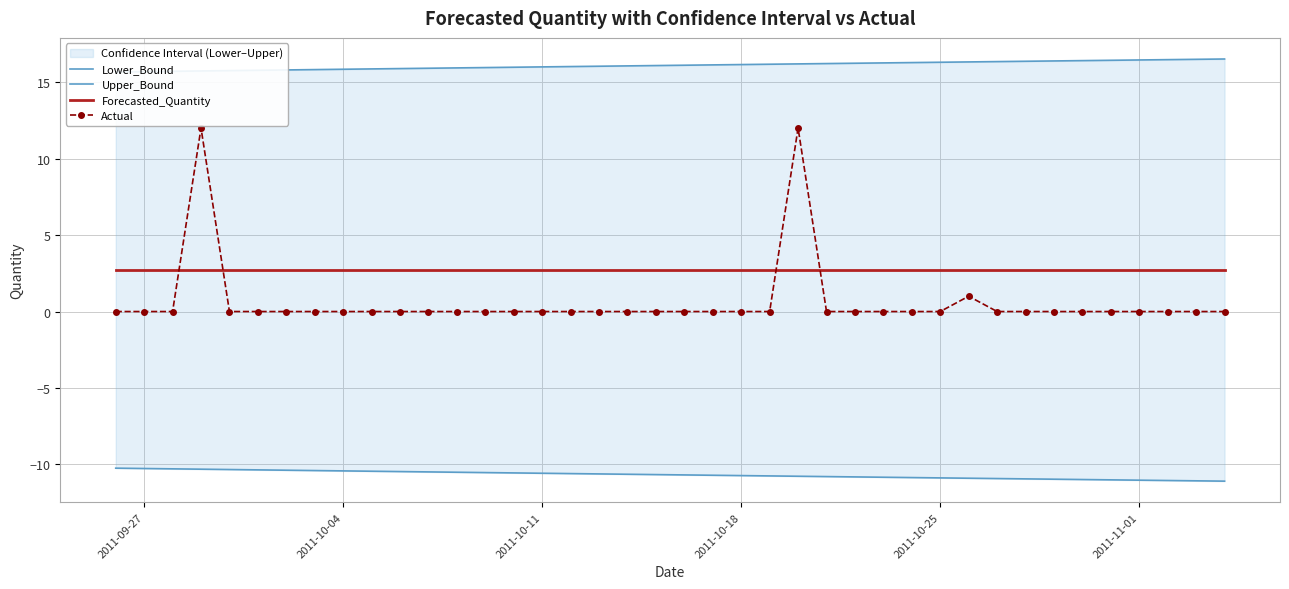

True or false: Actual and Lower_Bound intersect in this chart.

False